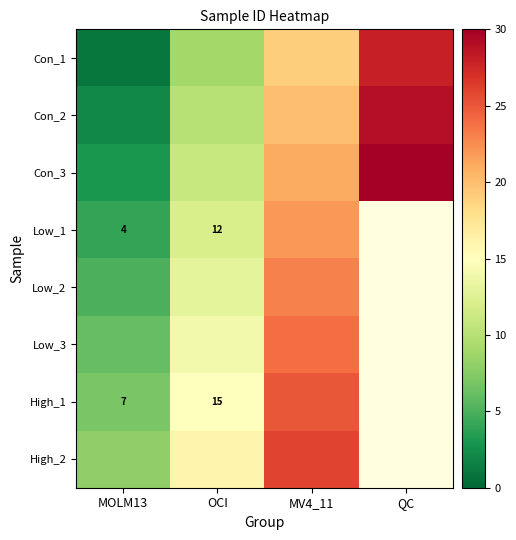

The value of High_2 at MOLM13 is 8.0. True or false?

True